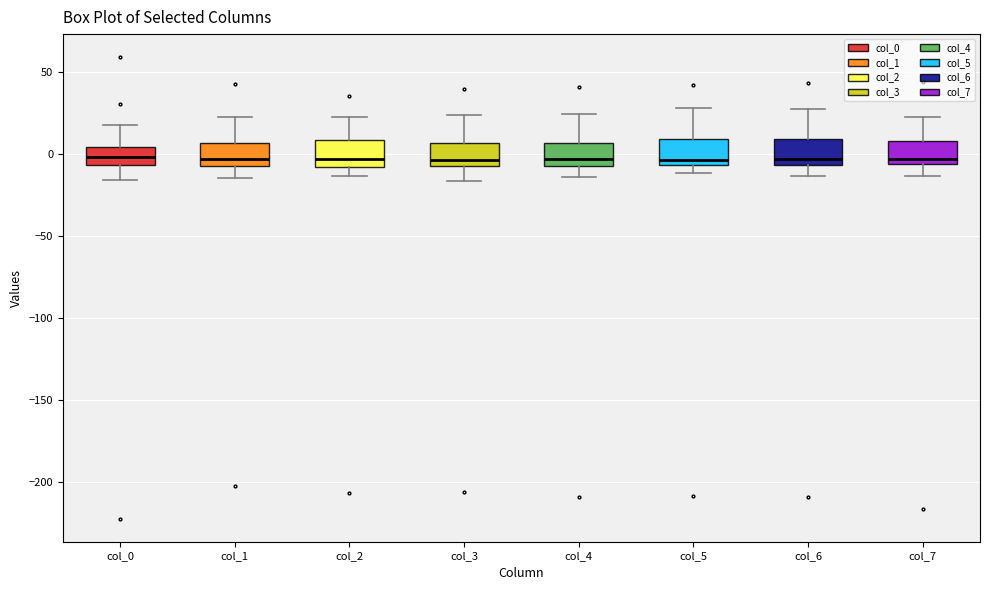

Reading left to right, read every box against the y-axis: the position of its median line, the range the box covers, and the ends of its whiskers. The values are not printed on the chart, so give them approximately, as read against the axis.

col_0: median 0, box -5 to 5, whiskers -15 to 20
col_1: median -5 (just above the box's lower edge), box -5 to 5, whiskers -15 to 25
col_2: median -5, box -10 to 10, whiskers -15 to 20
col_3: median -5 (just above the box's lower edge), box -5 to 5, whiskers -15 to 25
col_4: median -5 (just above the box's lower edge), box -5 to 5, whiskers -15 to 25
col_5: median -5 (just above the box's lower edge), box -5 to 10, whiskers -10 to 30
col_6: median -5 (just above the box's lower edge), box -5 to 10, whiskers -15 to 25
col_7: median -5 (just above the box's lower edge), box -5 to 10, whiskers -15 to 25